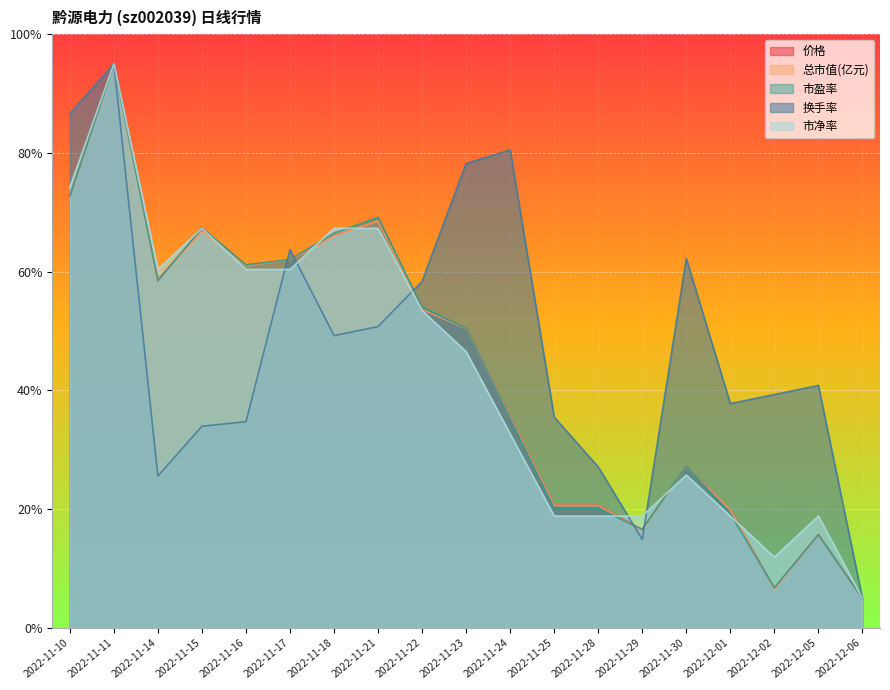

True or false: 市净率 has more than 2 interior local peaks.

True